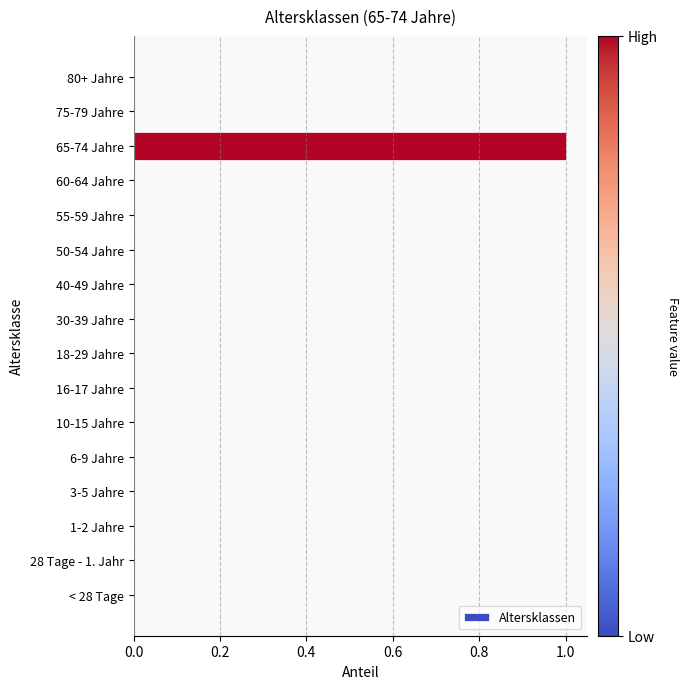

How many distinct data groups are displayed?

1